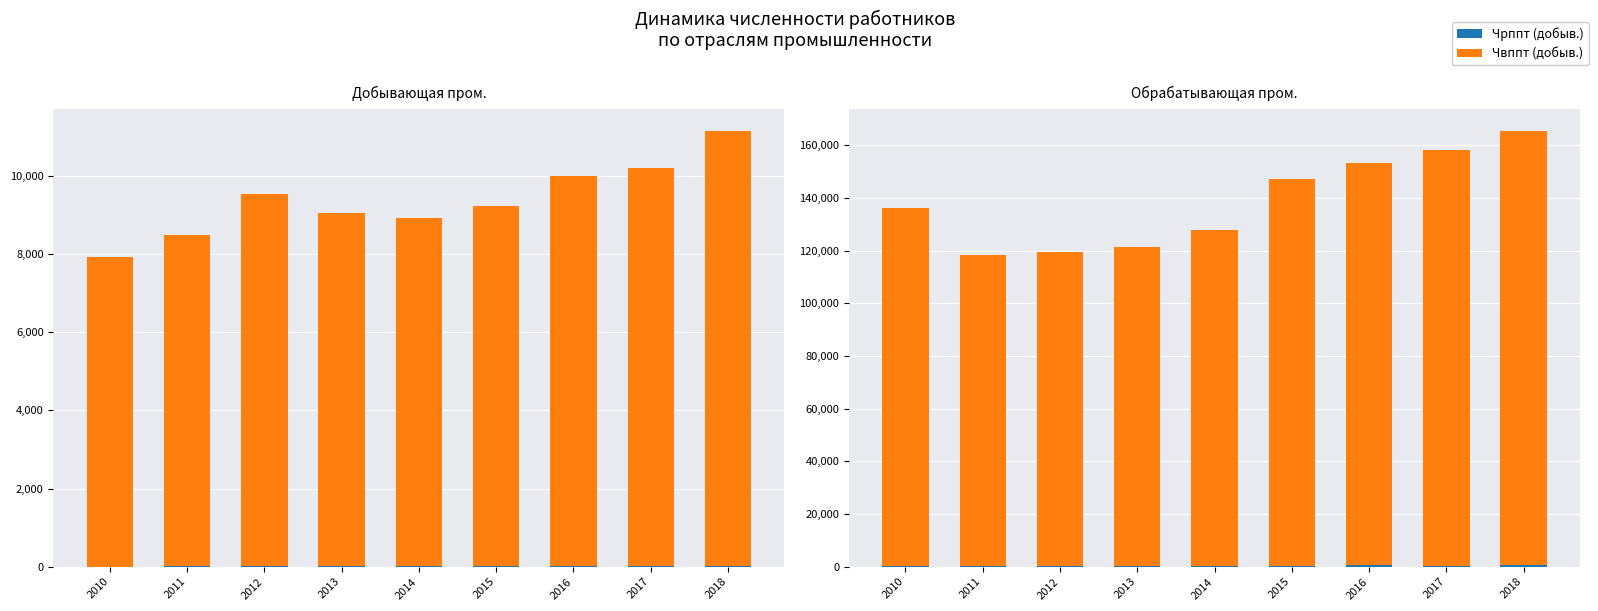

The Чрппт (добыв.) series shows 18 at 2015. True or false?

True